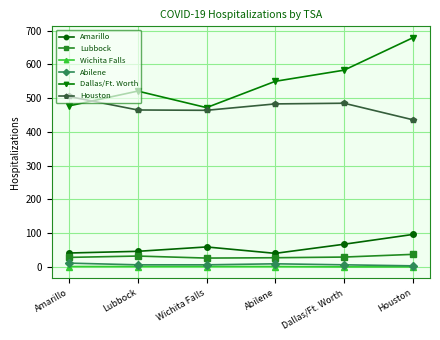

The Houston series shows 465 at Lubbock. True or false?

True